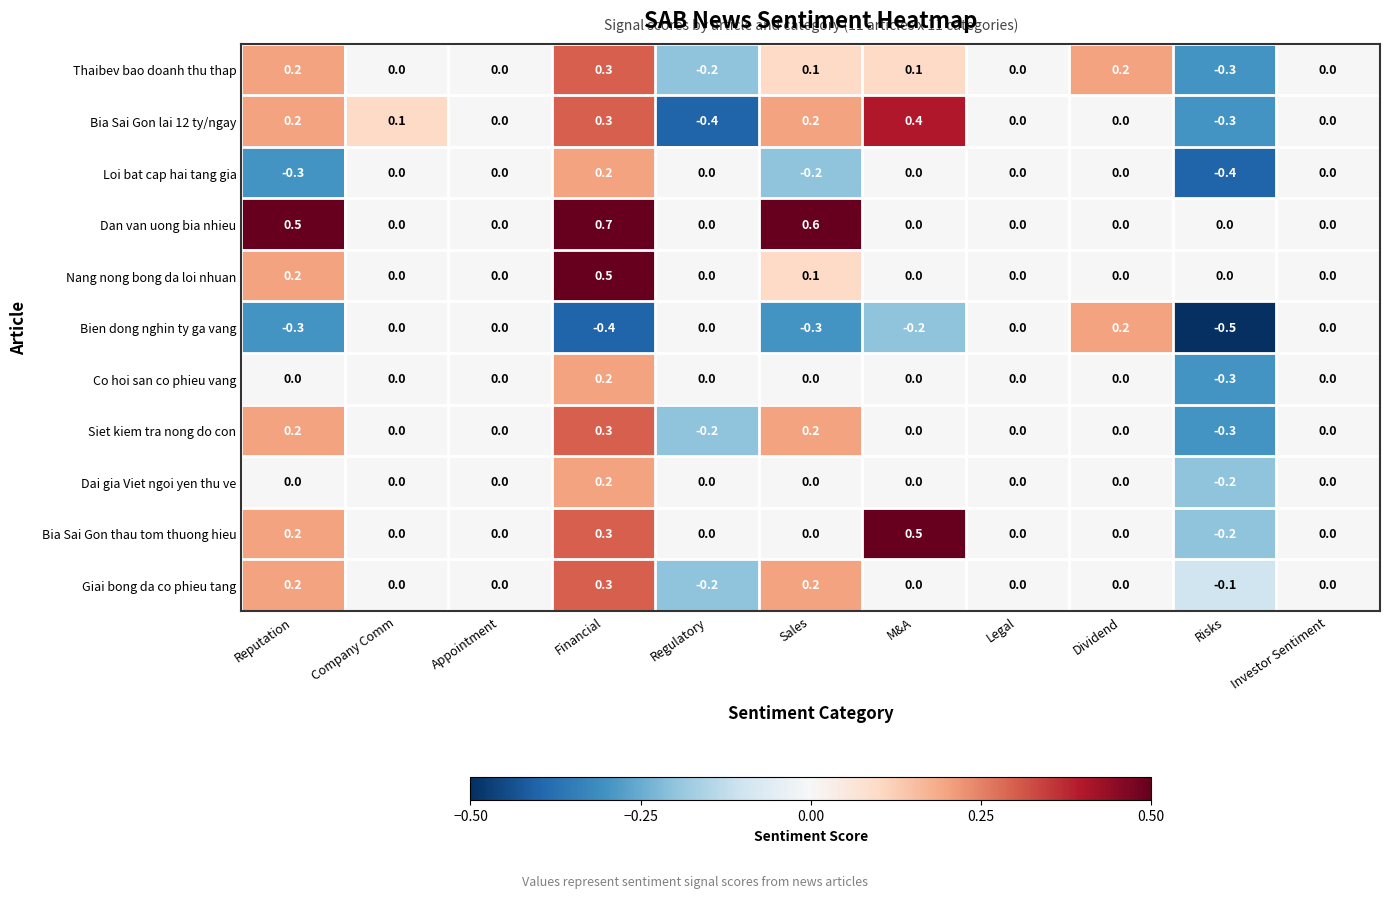

The Thaibev bao doanh thu thap series shows -0.3 at Risks. True or false?

True